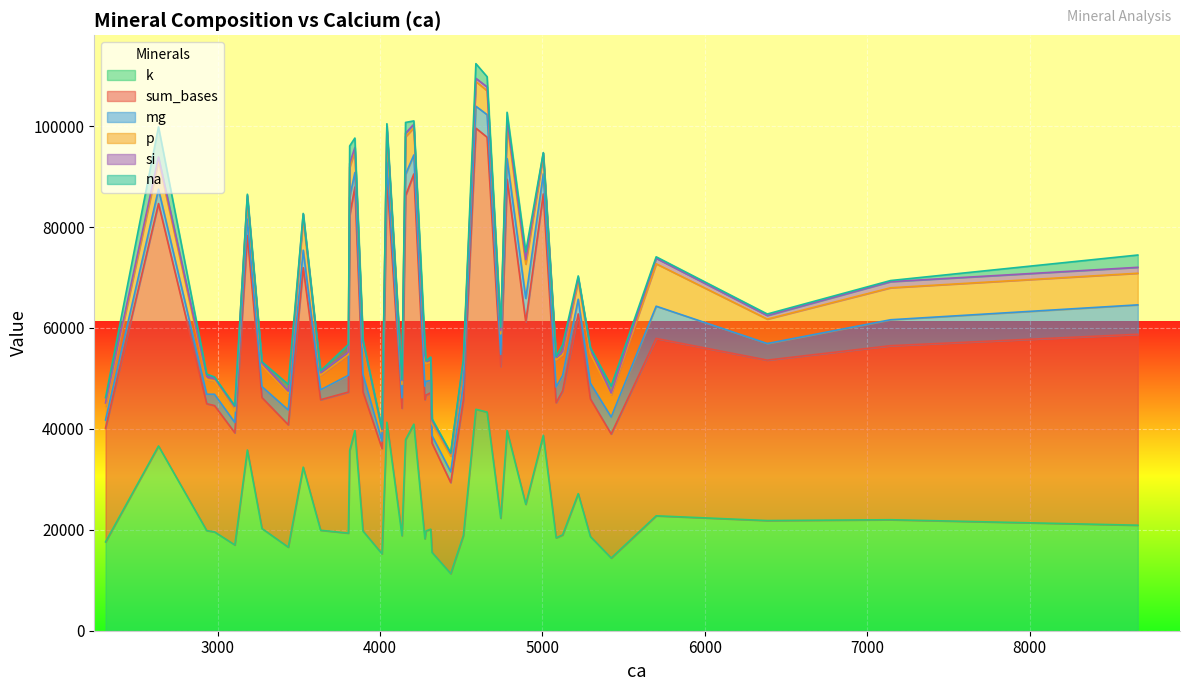

Which series has the largest total across all categories?

sum_bases